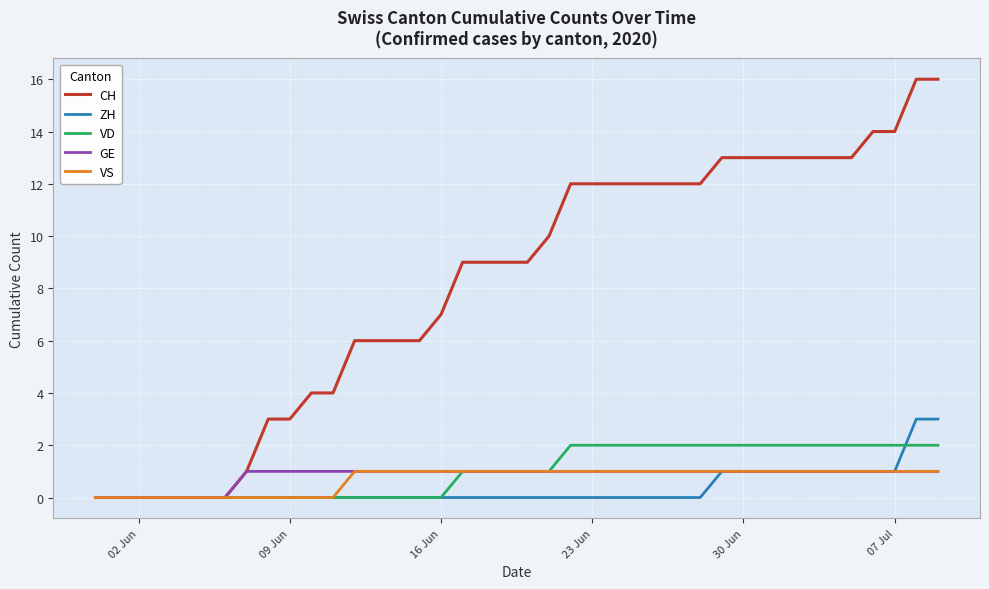

Which series has the largest total across all categories?

CH